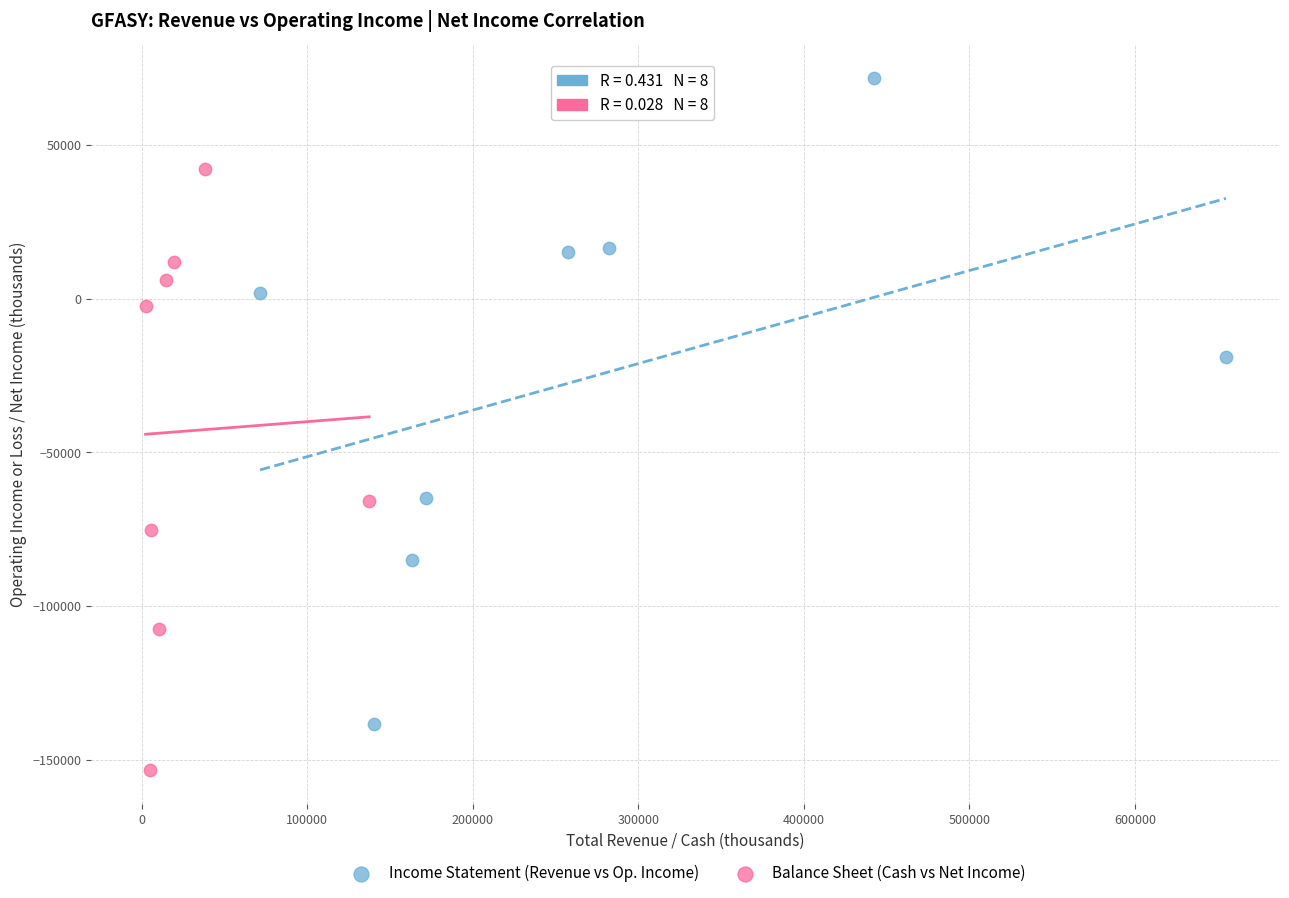

Which series reaches the minimum Y coordinate?

Balance Sheet (Cash vs Net Income)